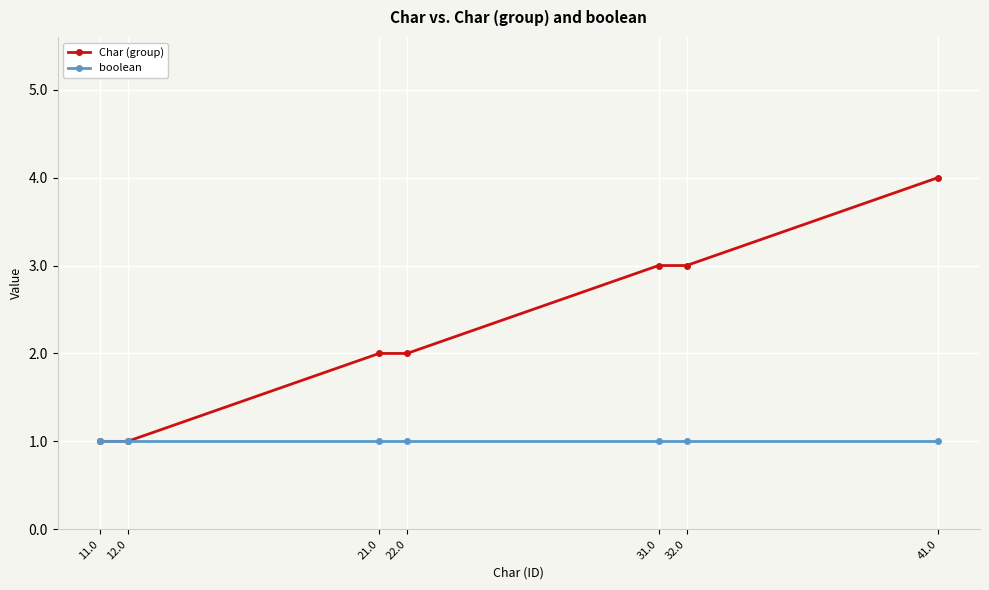

Does the chart have visible grid lines?

Yes